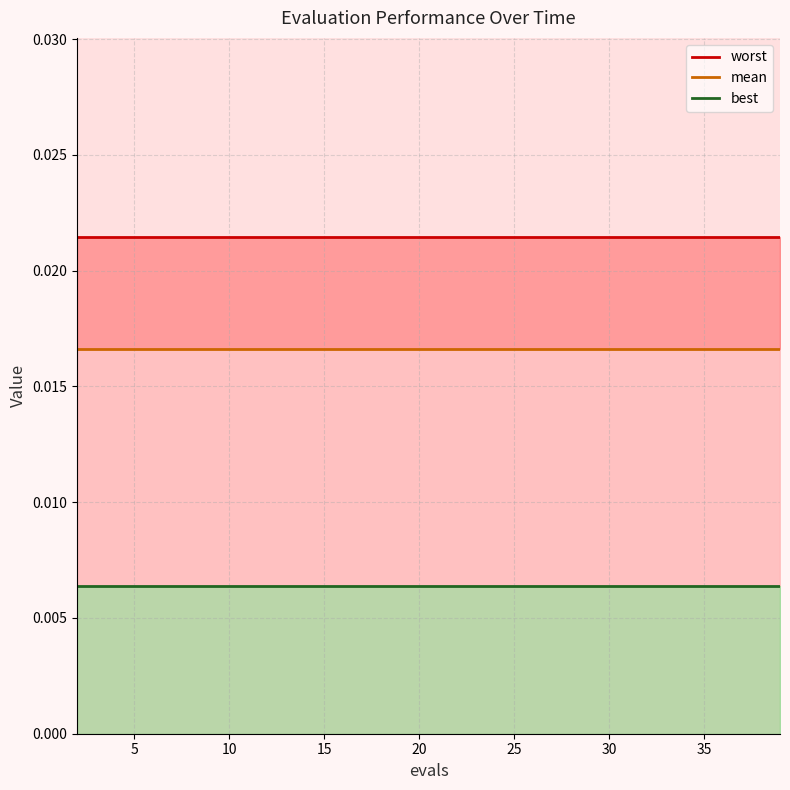

List the series in order of their overall mean, highest first.

worst, mean, best